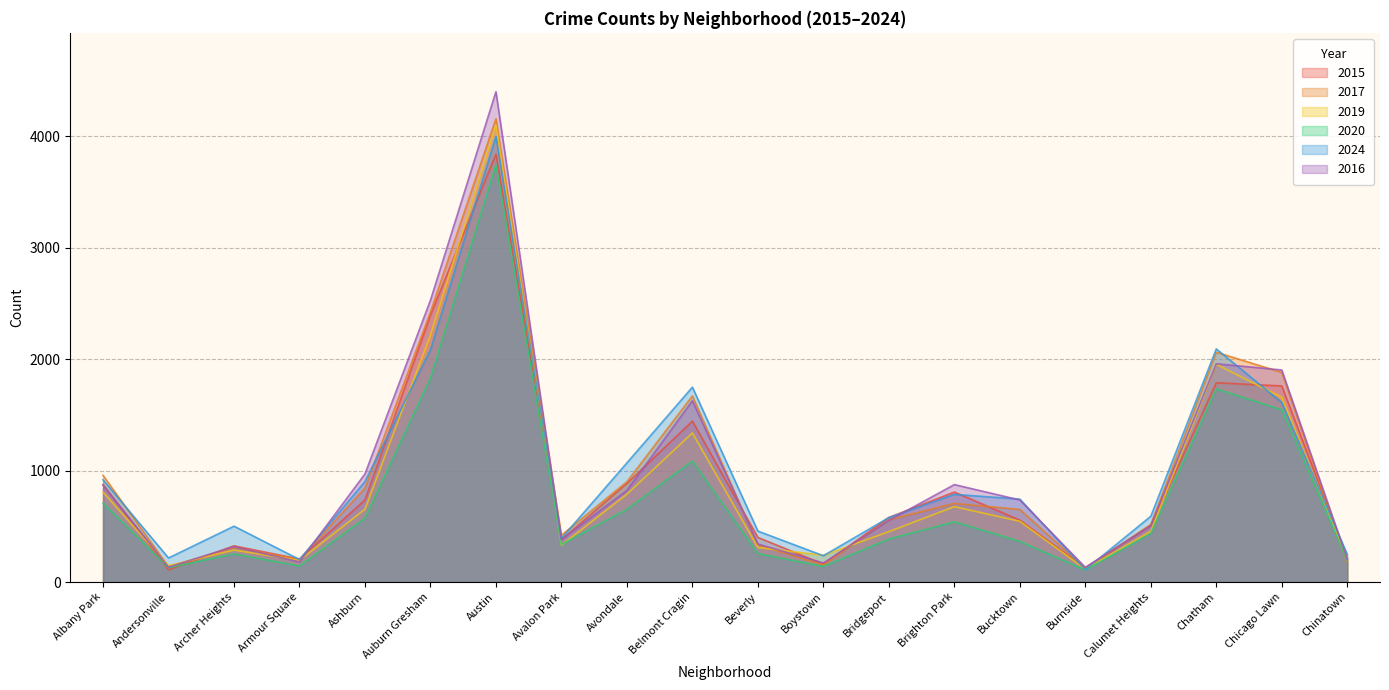

How many lines are shown in the chart?

6